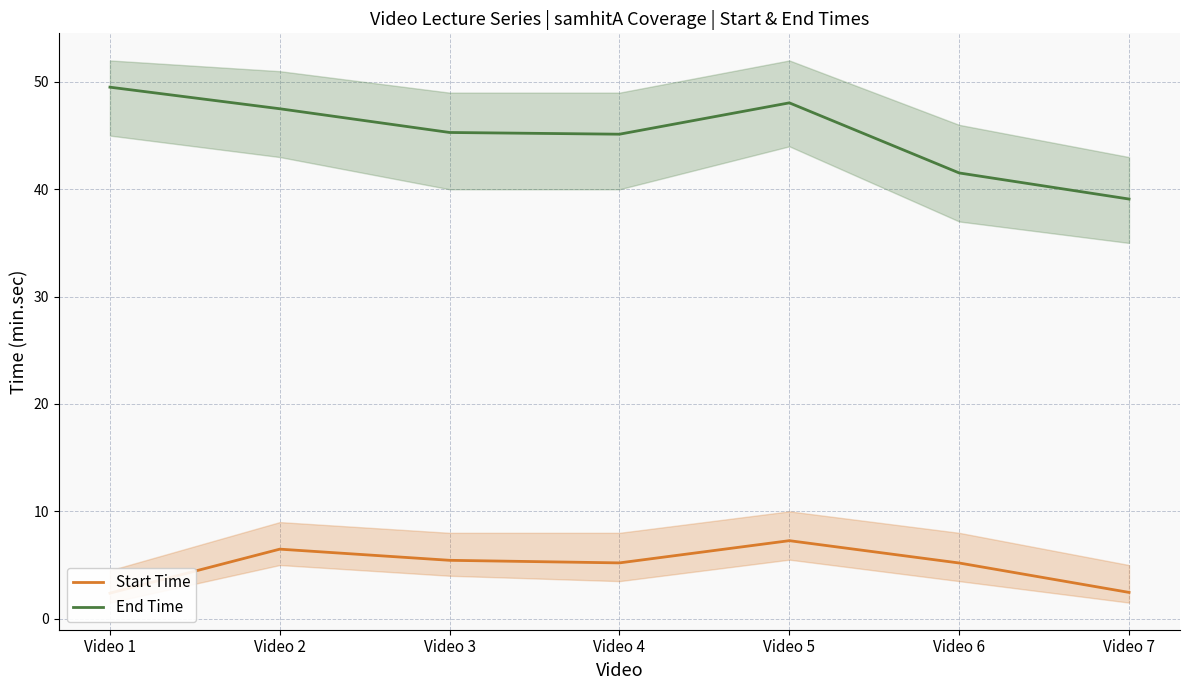

What is the sum of the Start Time values at Video 5 and Video 6?

12.5